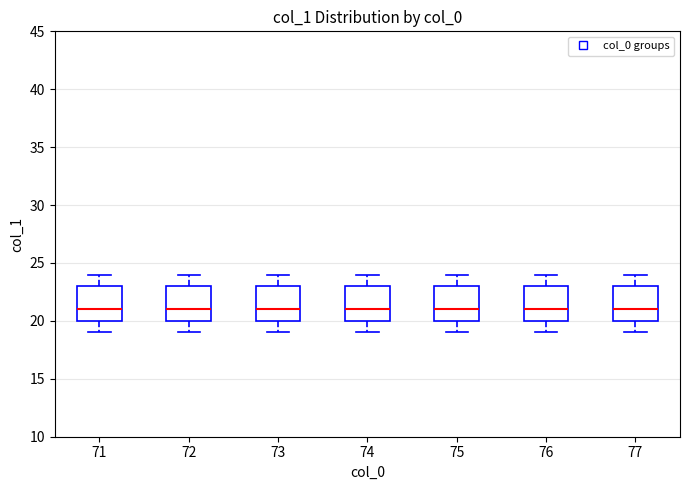

Where does the upper whisker of the box at x = 74 end on the y-axis? The values are not printed on the chart, so give them approximately, as read against the axis.

24